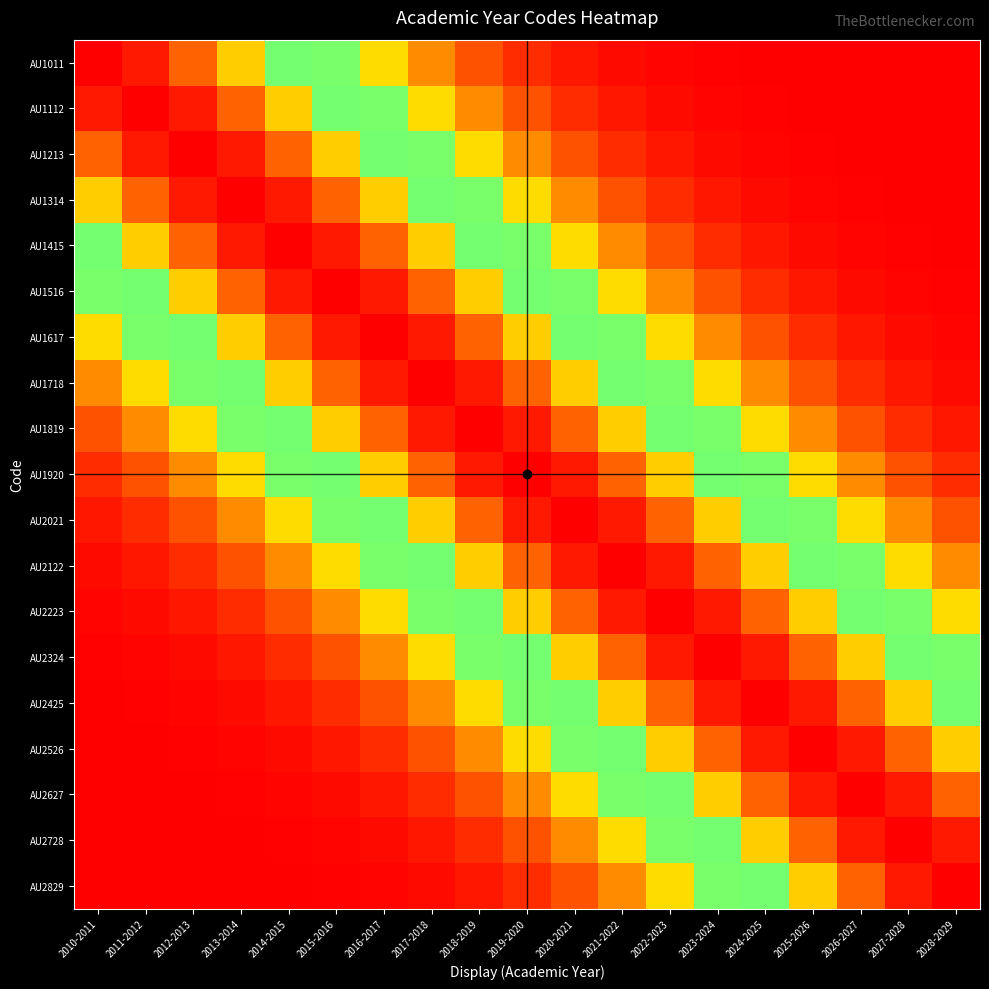

What is the greatest value displayed?

1.0